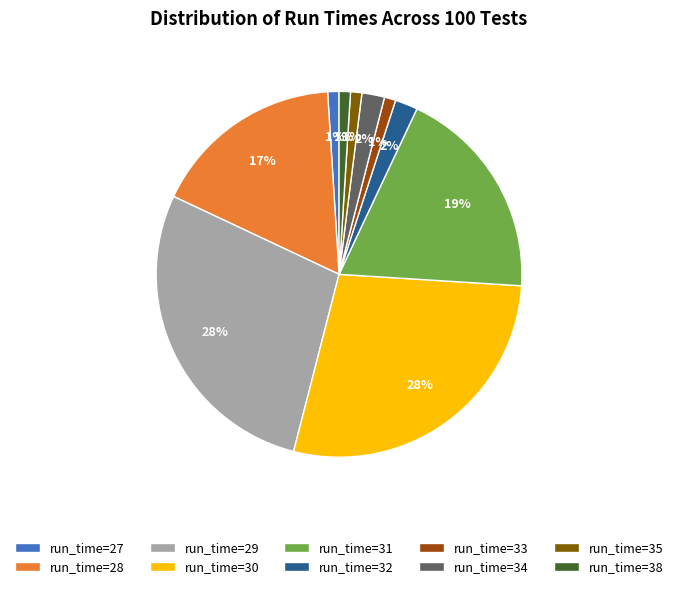

To the nearest percent, what is the combined percentage of run_time=32 and run_time=27?

3%